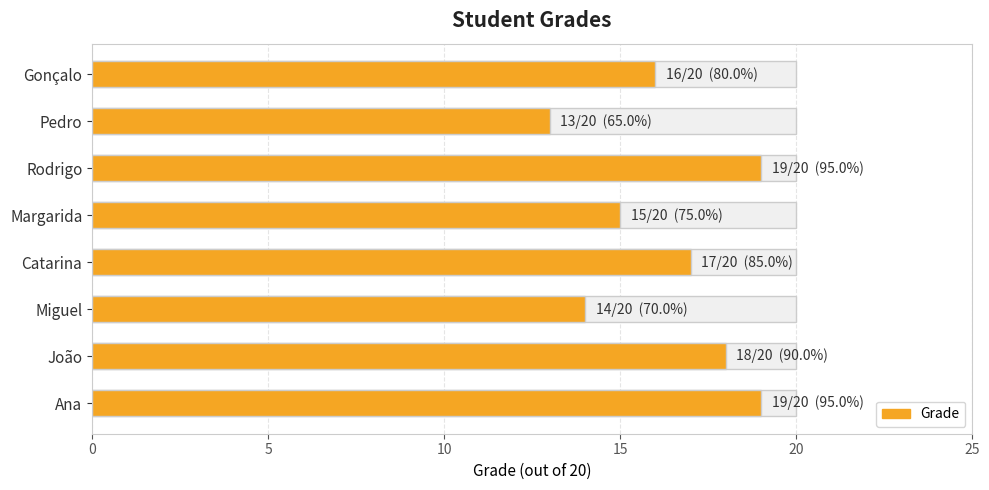

Reading left to right, list all the values displayed in this chart.

19	18	14	17	15	19	13	16